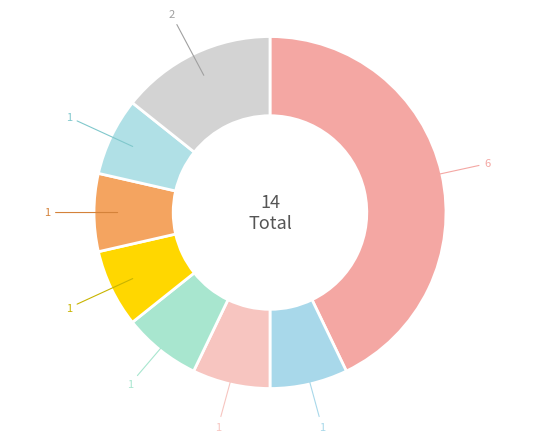

How many segments does this pie chart have?

8